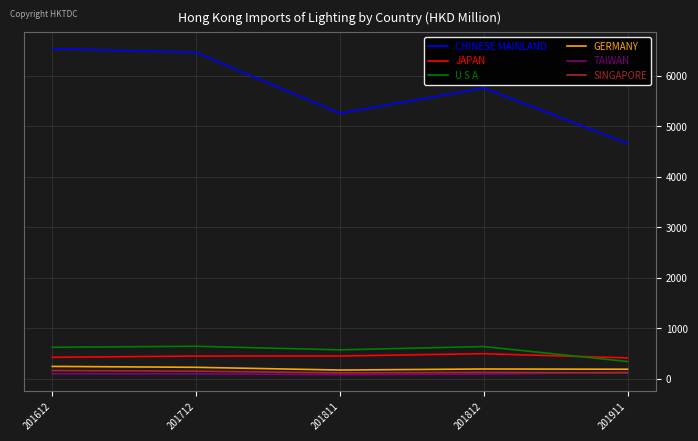

Is it true that SINGAPORE equals 121.0 at 201811?

True